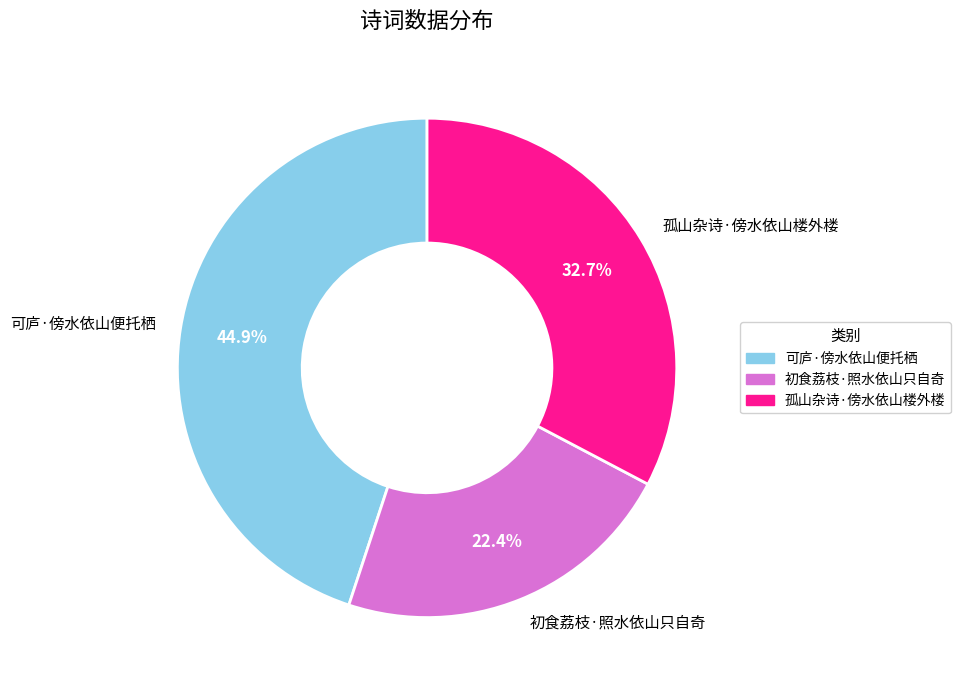

What is the ratio of the value at 初食荔枝·照水依山只自奇 to the value at 可庐·傍水依山便托栖?

0.5